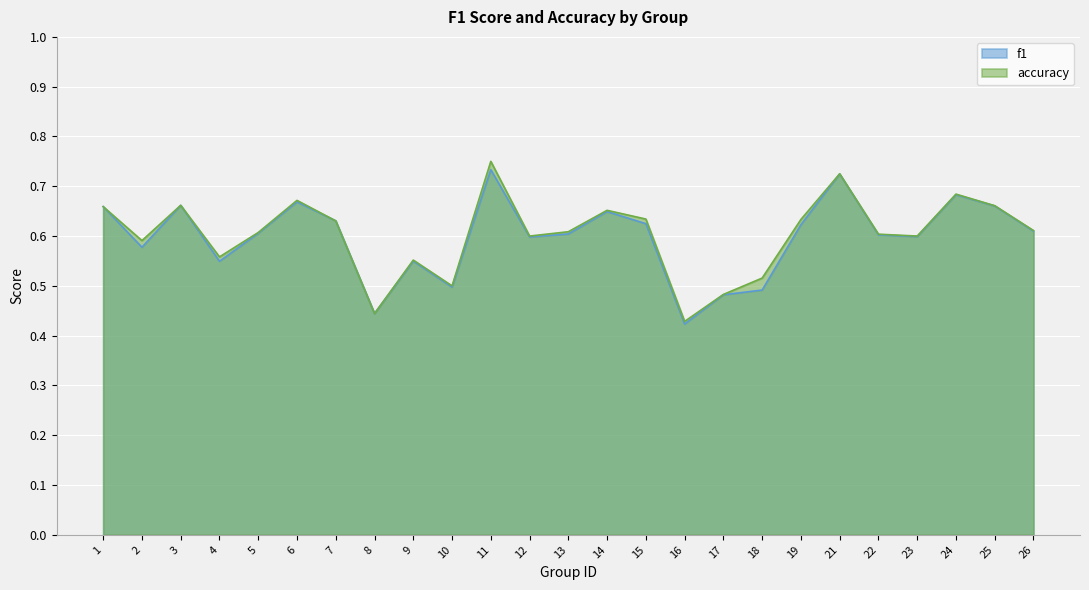

Is it true that accuracy equals 0.5 at 17?

True